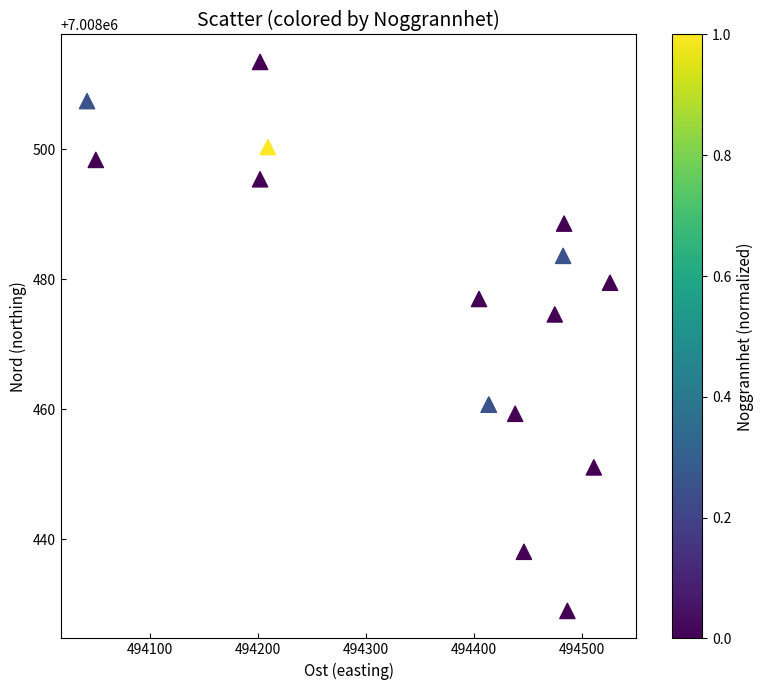

What Y value in the scatter plot is closest to 7008471?

7008474.6